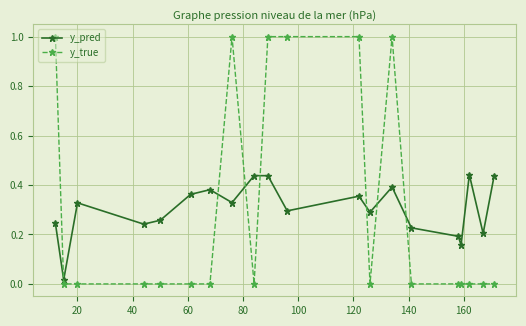

At how many categories does at least one series exceed 0?

20